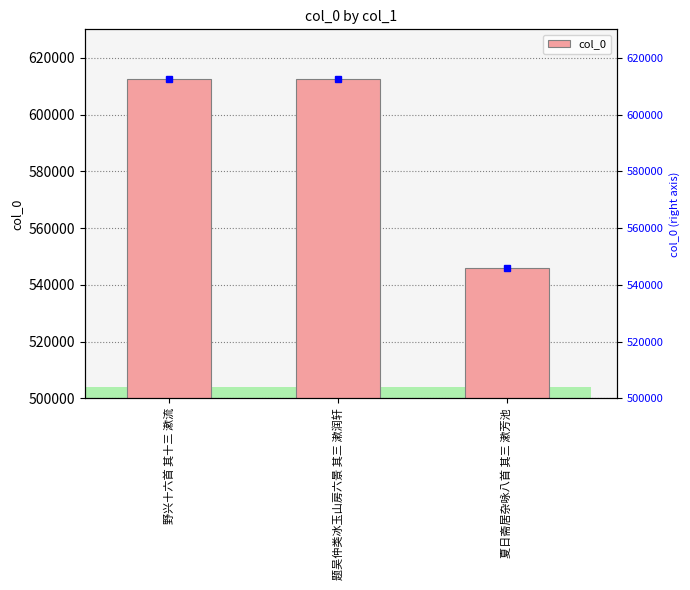

What value does the data have at 题吴仲类冰玉山房六景 其三 漱润轩?

612610